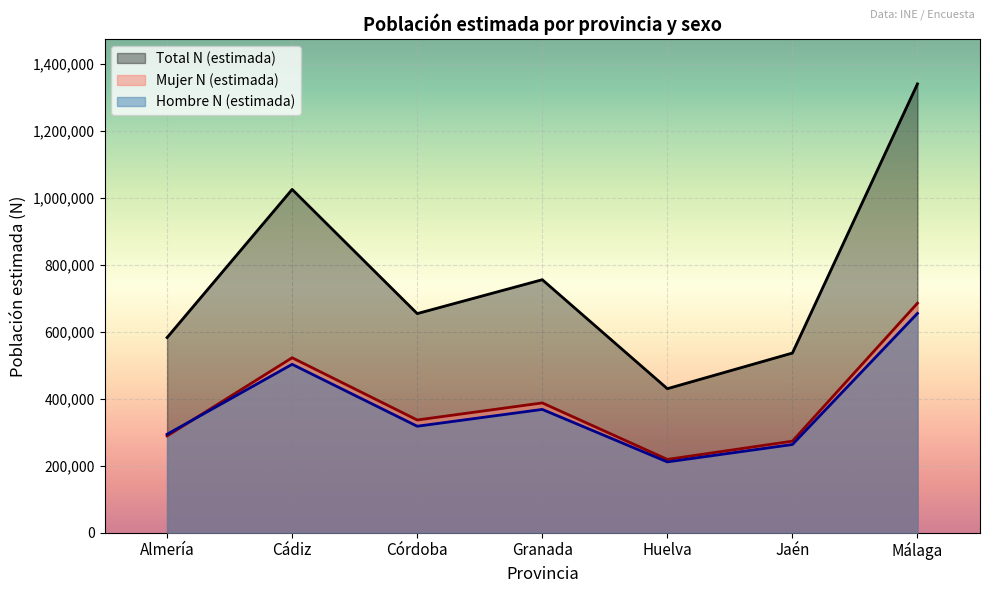

True or false: Total N (estimada) has a value of 755222 at Granada.

True